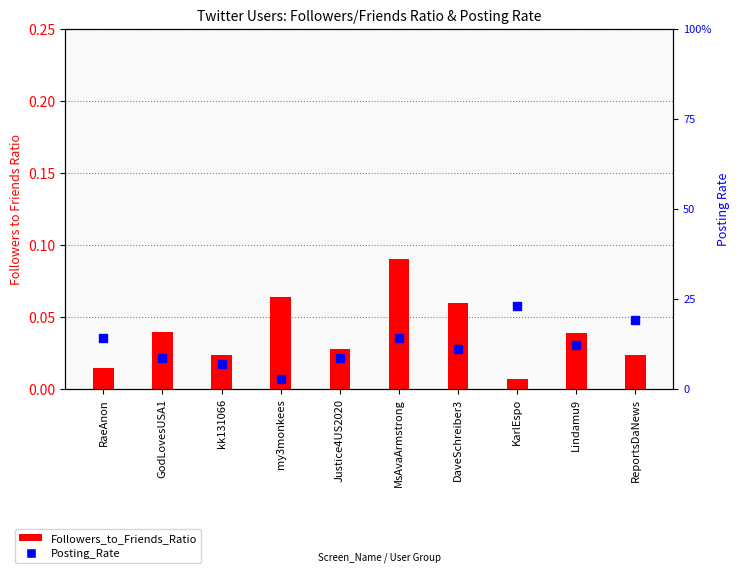

Reading right to left, list all the values displayed in this chart.

Followers_to_Friends_Ratio: ReportsDaNews=0.0	Lindamu9=0.0	KarlEspo=0.0	DaveSchreiber3=0.1	MsAvaArmstrong=0.1	Justice4US2020=0.0	my3monkees=0.1	kk131066=0.0	GodLovesUSA1=0.0	RaeAnon=0.0
Posting_Rate: ReportsDaNews=0.2	Lindamu9=0.1	KarlEspo=0.2	DaveSchreiber3=0.1	MsAvaArmstrong=0.1	Justice4US2020=0.1	my3monkees=0.0	kk131066=0.1	GodLovesUSA1=0.1	RaeAnon=0.1